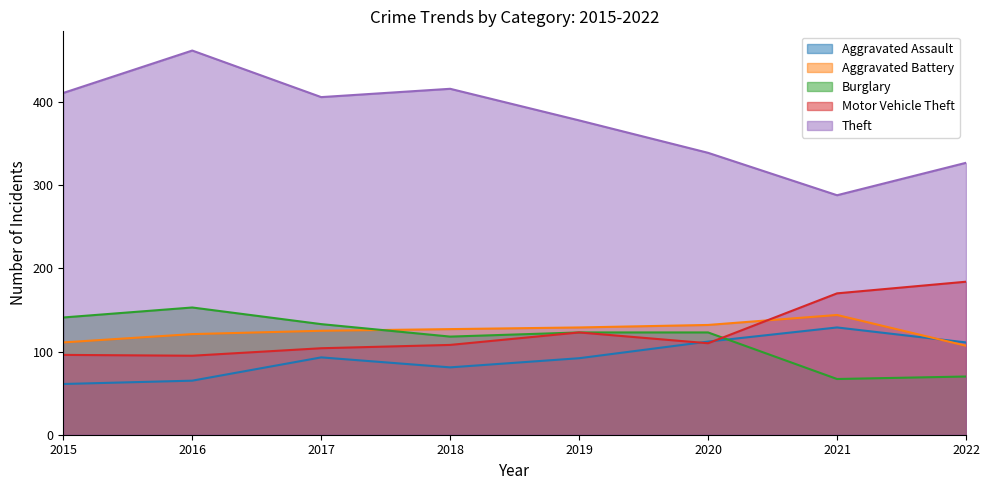

How many intersections are there between Aggravated Battery and Aggravated Assault?

1